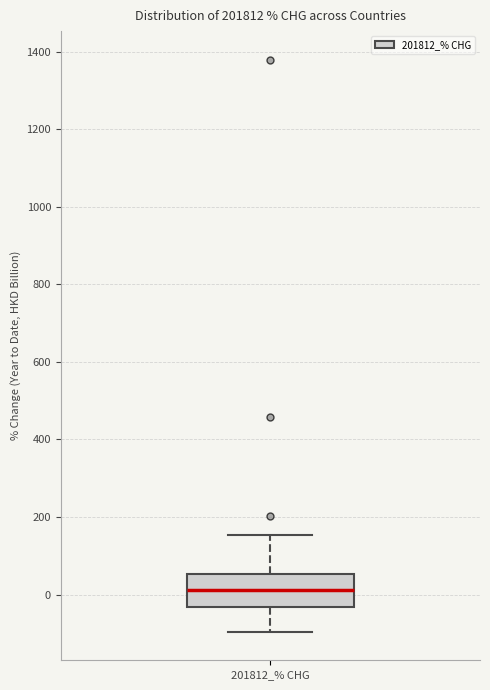

Transcribe this box plot: give where the median line is, the range the box spans, and where the two whiskers end, as read against the y-axis. The values are not printed on the chart, so give them approximately, as read against the axis.

median 20, box -40 to 60, whiskers -100 to 160